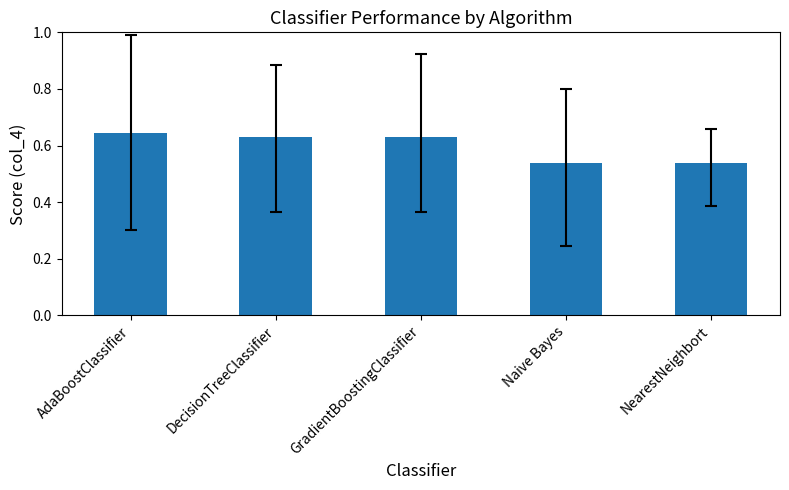

How many bars are there in total?

5